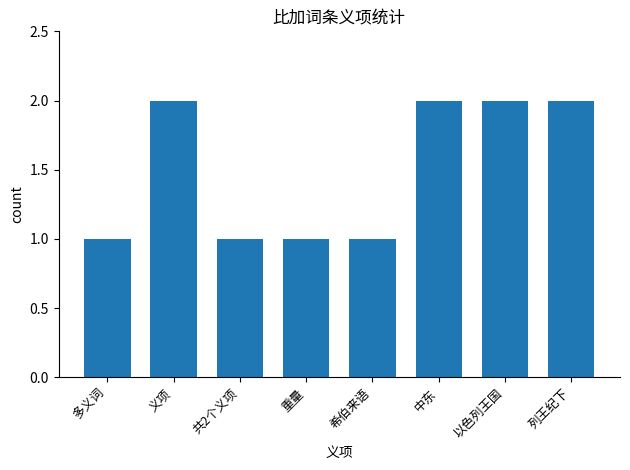

What is the label of the 7th bar from the left?

以色列王国